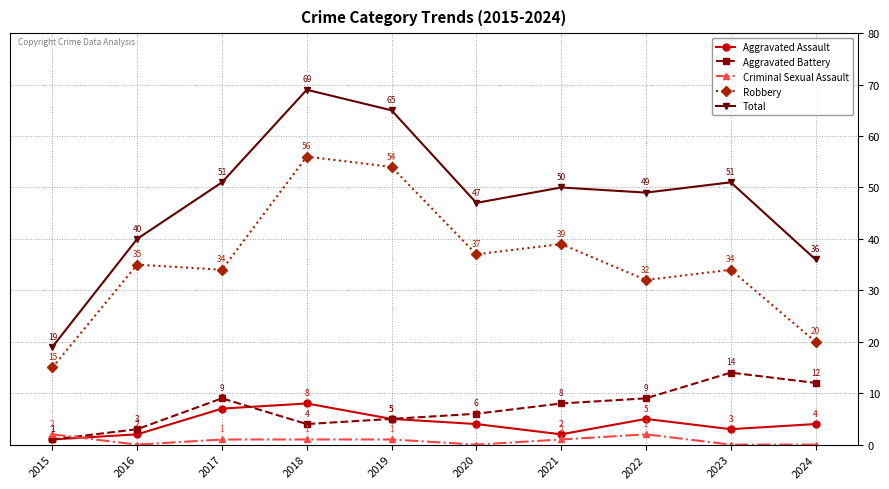

Reading left to right, what are all the values shown in this chart?

Aggravated Assault: 2015=1	2016=2	2017=7	2018=8	2019=5	2020=4	2021=2	2022=5	2023=3	2024=4
Aggravated Battery: 2015=1	2016=3	2017=9	2018=4	2019=5	2020=6	2021=8	2022=9	2023=14	2024=12
Criminal Sexual Assault: 2015=2	2016=0	2017=1	2018=1	2019=1	2020=0	2021=1	2022=2	2023=0	2024=0
Robbery: 2015=15	2016=35	2017=34	2018=56	2019=54	2020=37	2021=39	2022=32	2023=34	2024=20
Total: 2015=19	2016=40	2017=51	2018=69	2019=65	2020=47	2021=50	2022=49	2023=51	2024=36